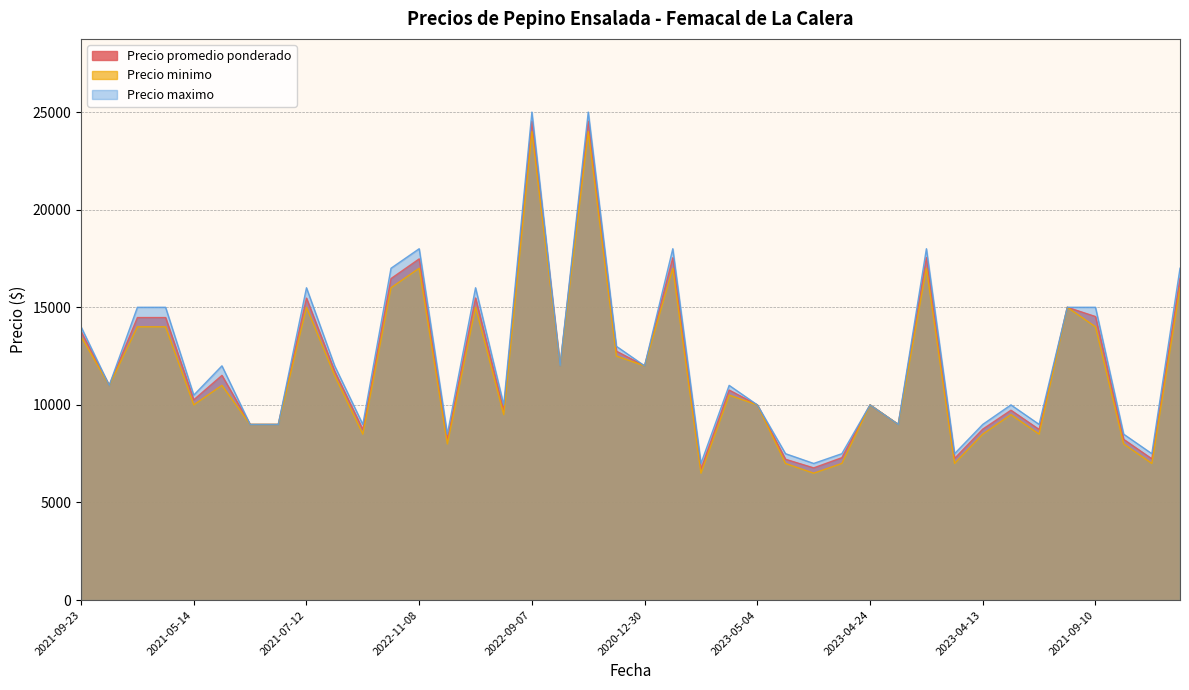

What is the lowest value of the Precio promedio ponderado series?

6714